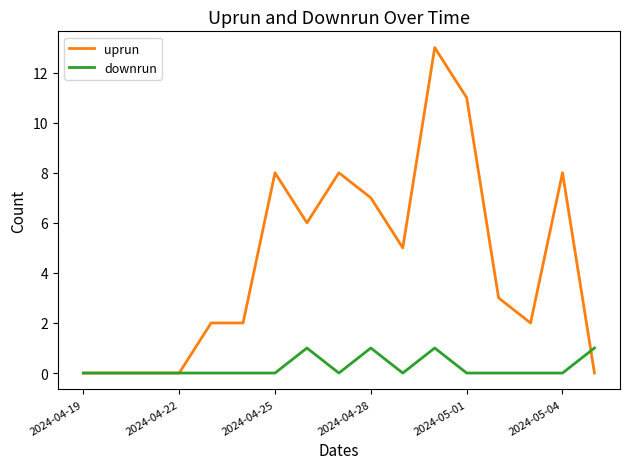

At how many categories does at least one series exceed 12?

1